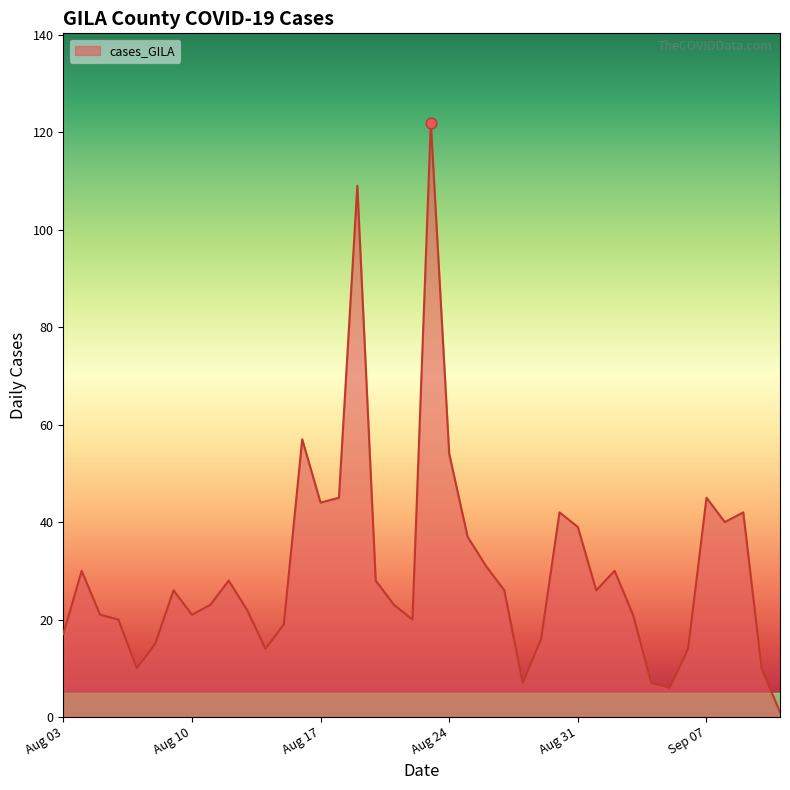

What is the difference between the maximum and minimum values?

121